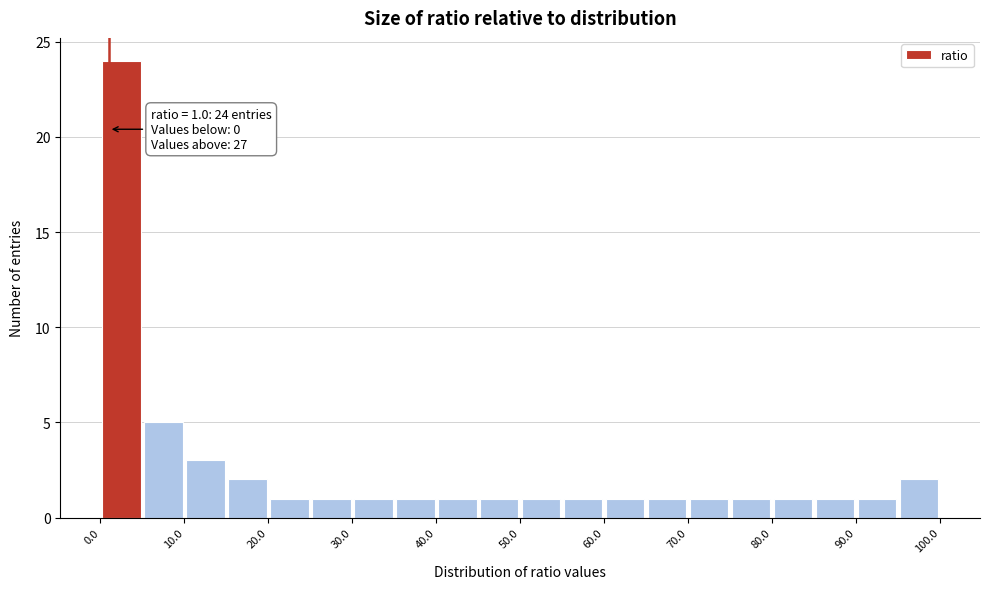

Over which range of the x-axis is the bar tallest?

0 to 5